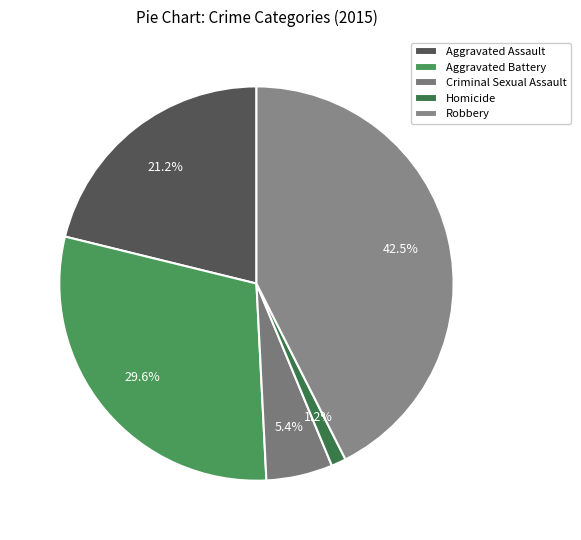

Which has a higher value, Robbery or Criminal Sexual Assault?

Robbery